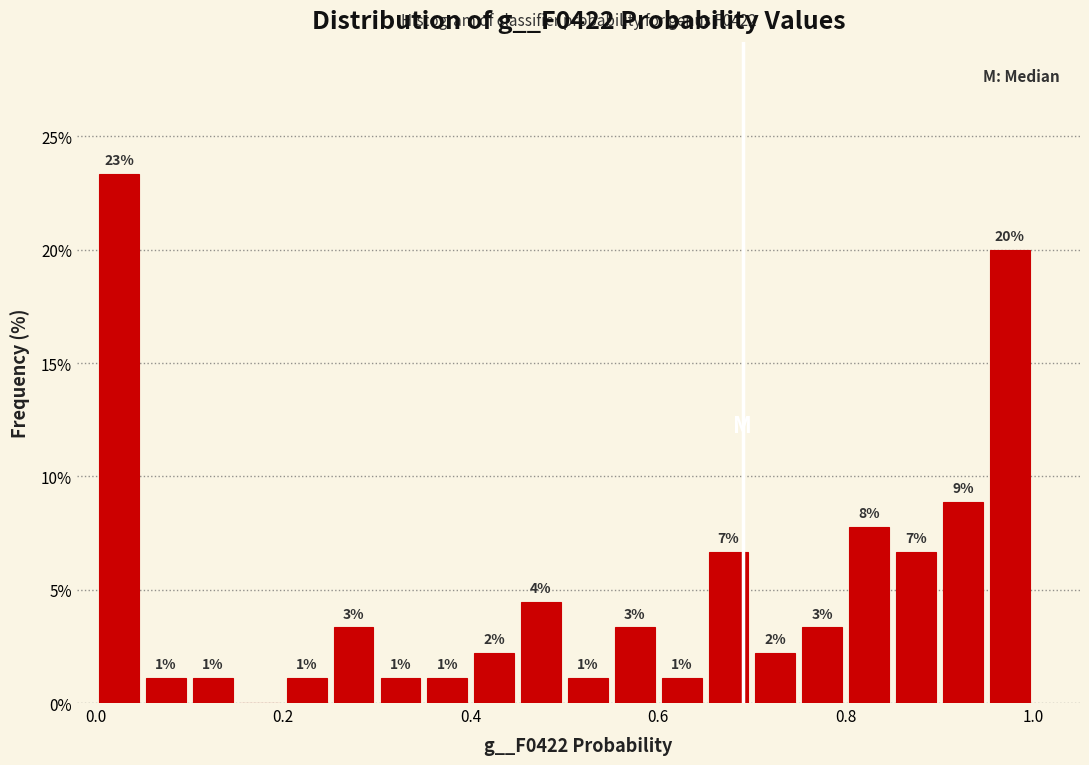

Read against the x-axis, roughly where is the centre of the tallest bar?

0.02